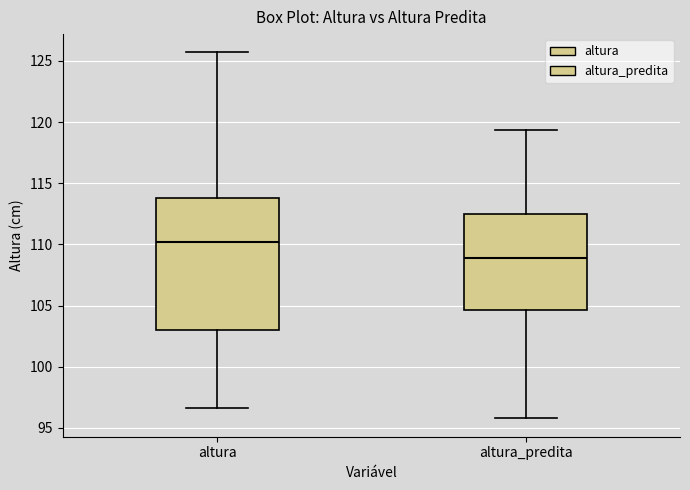

Comparing the boxes themselves (not the whiskers), which one is the tallest?

altura